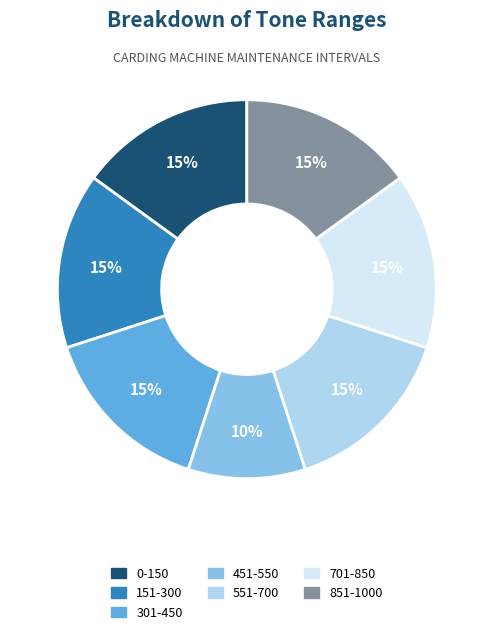

Which slice is the smallest?

451-550